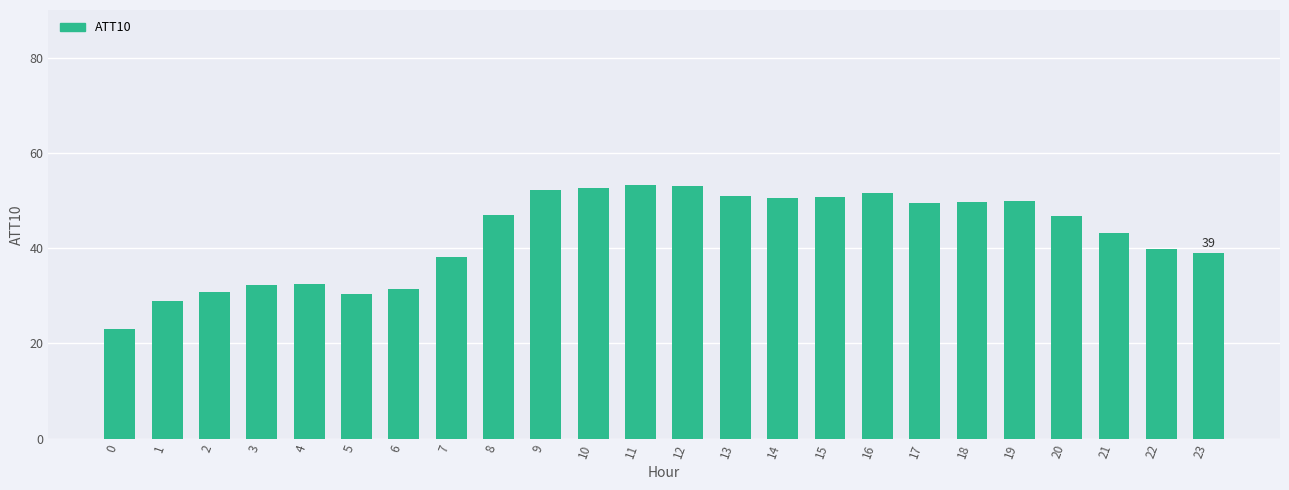

What is the minimum value shown in the chart?

23.0